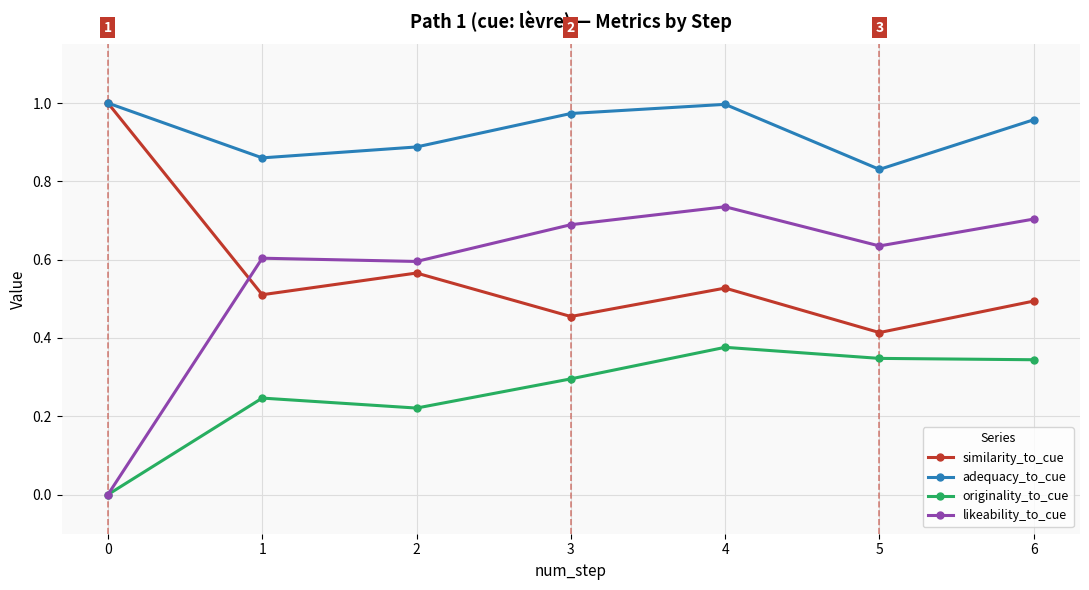

Where do likeability_to_cue and similarity_to_cue first cross each other?

0 and 1